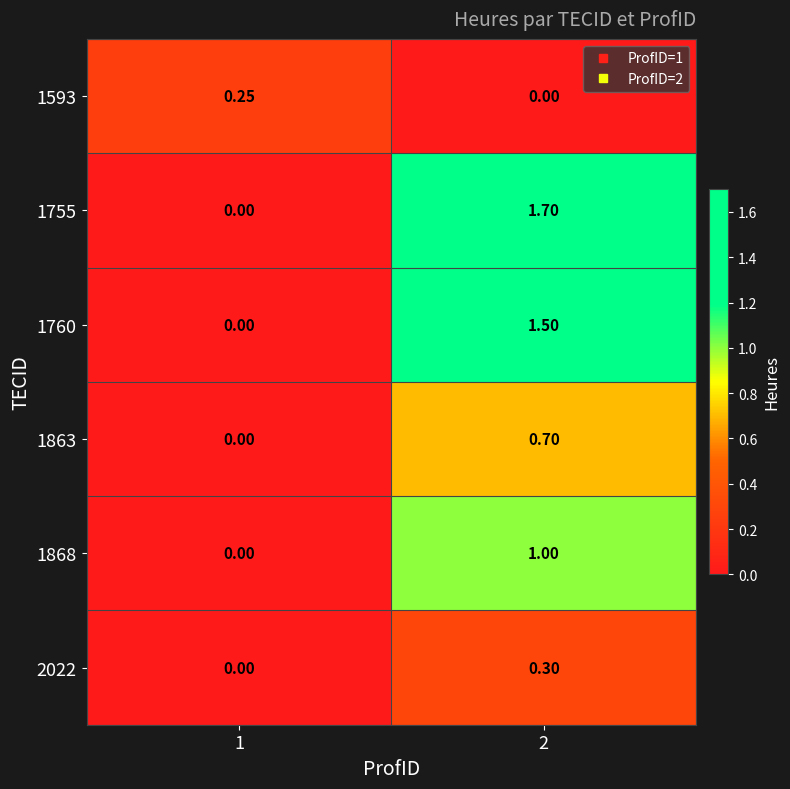

Is the value of 1868 at 2 greater than the value of 1755 at 1?

Yes